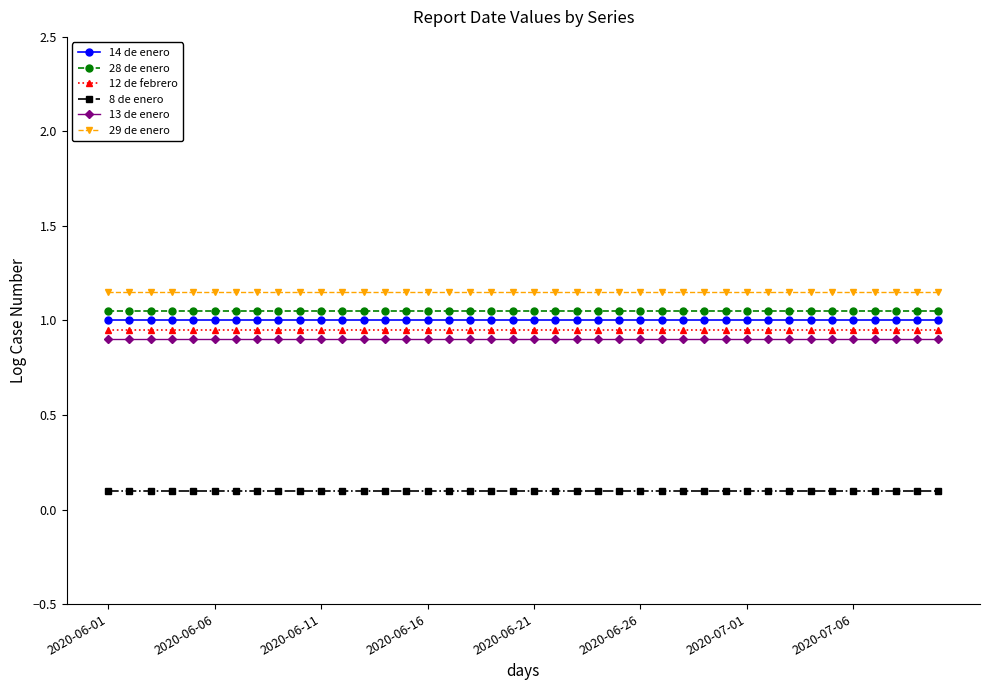

True or false: 29 de enero and 8 de enero cross at least once.

False